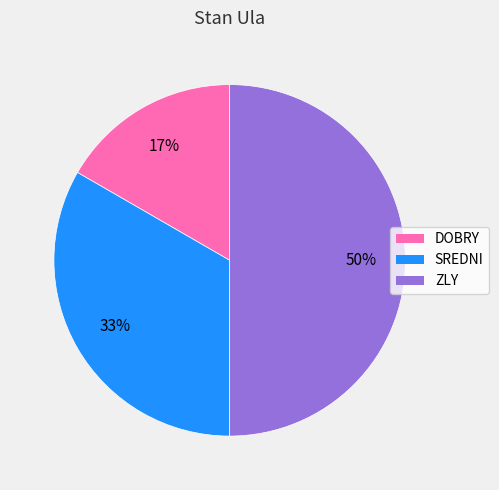

Which category has the smallest portion of the pie?

DOBRY